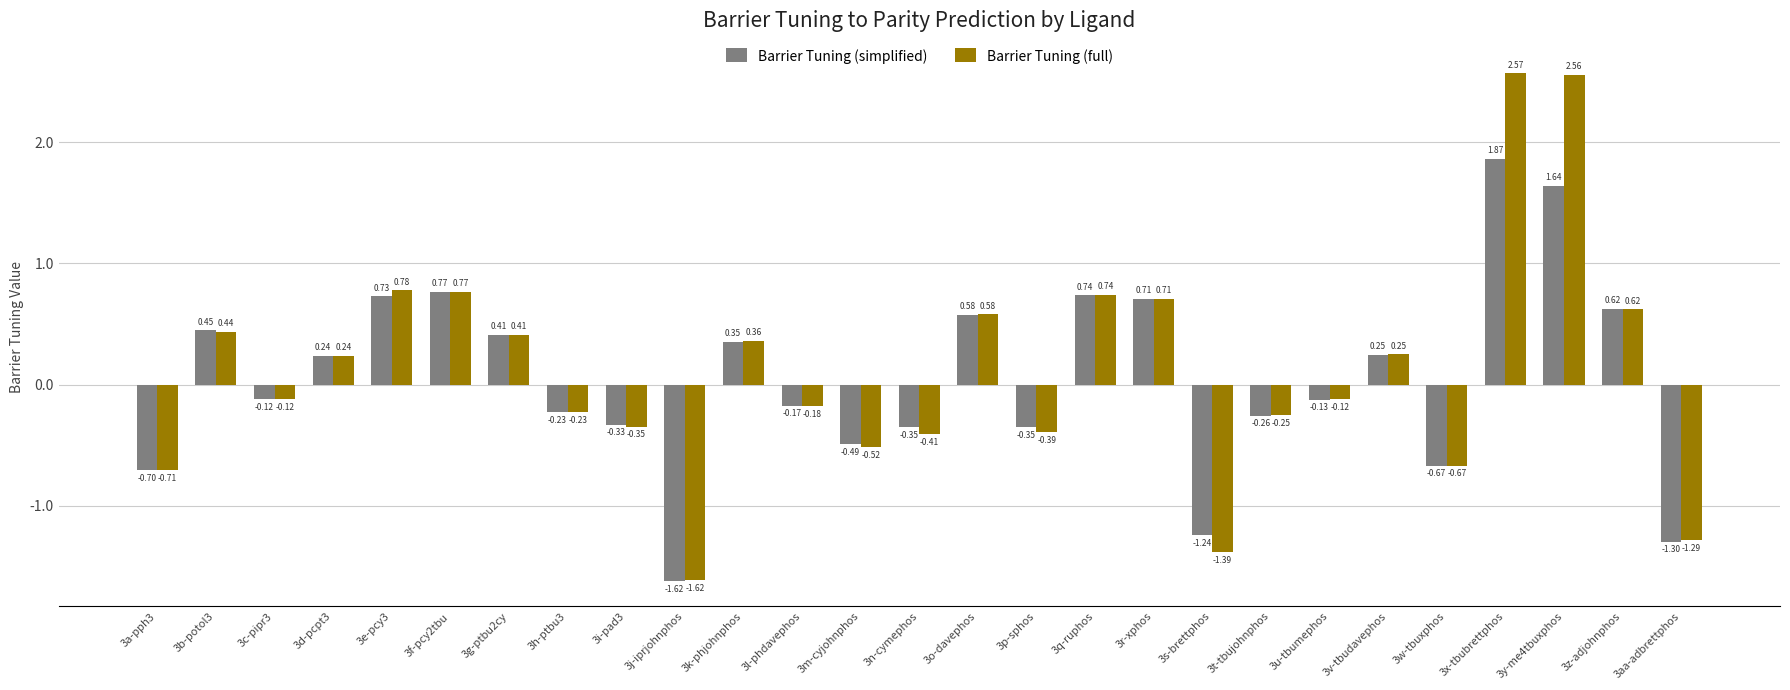

How many distinct data groups are displayed?

2